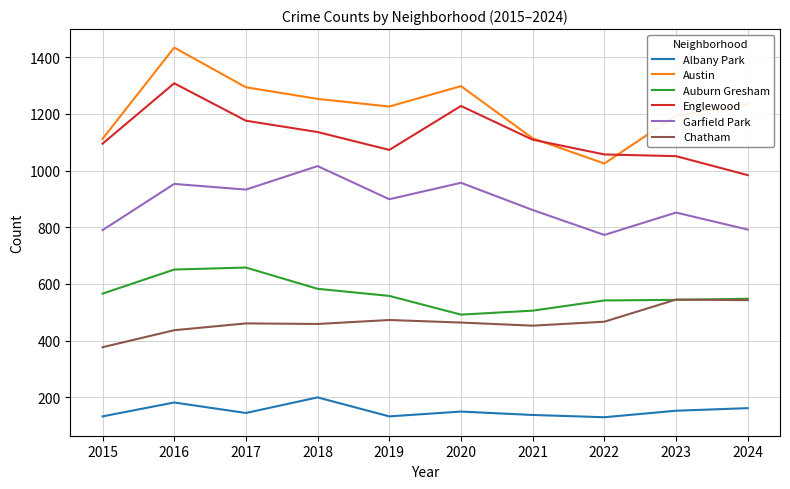

What is the greatest value displayed?

1434